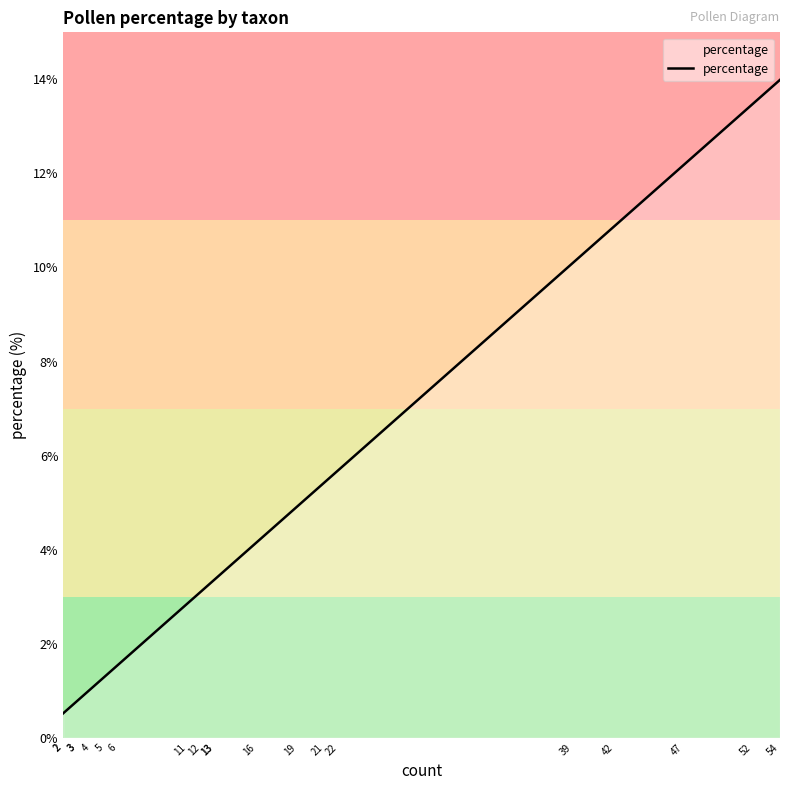

How many values are below 3?

8